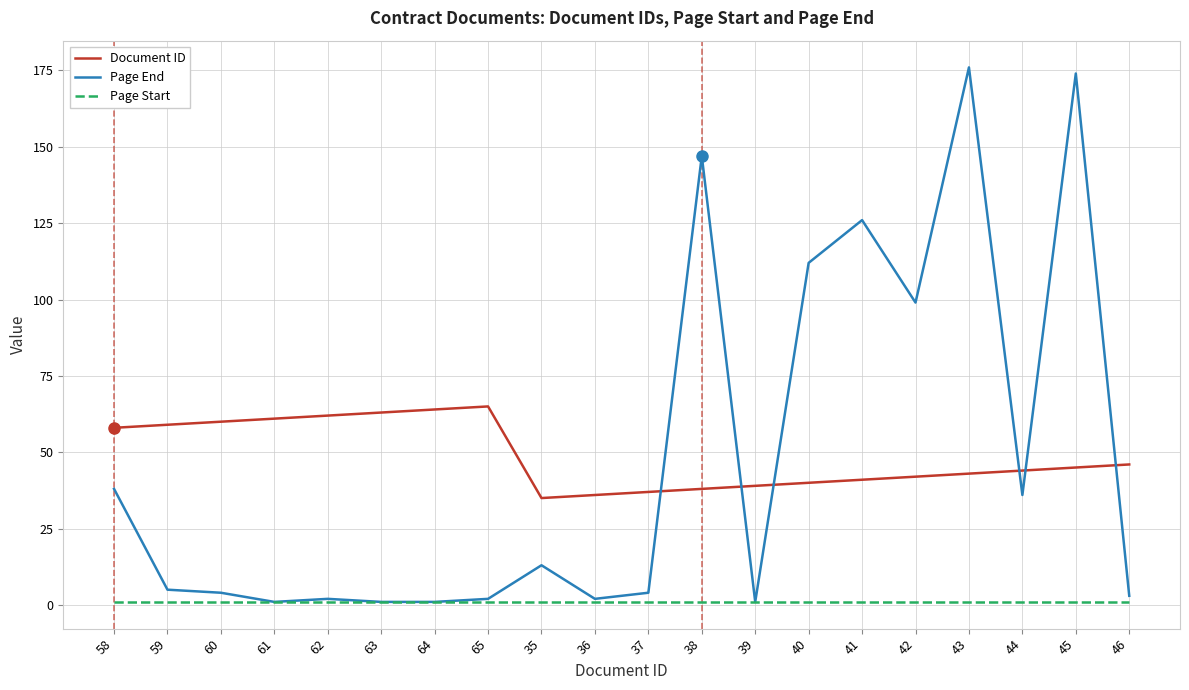

Is it true that Page End equals 147 at 38?

True